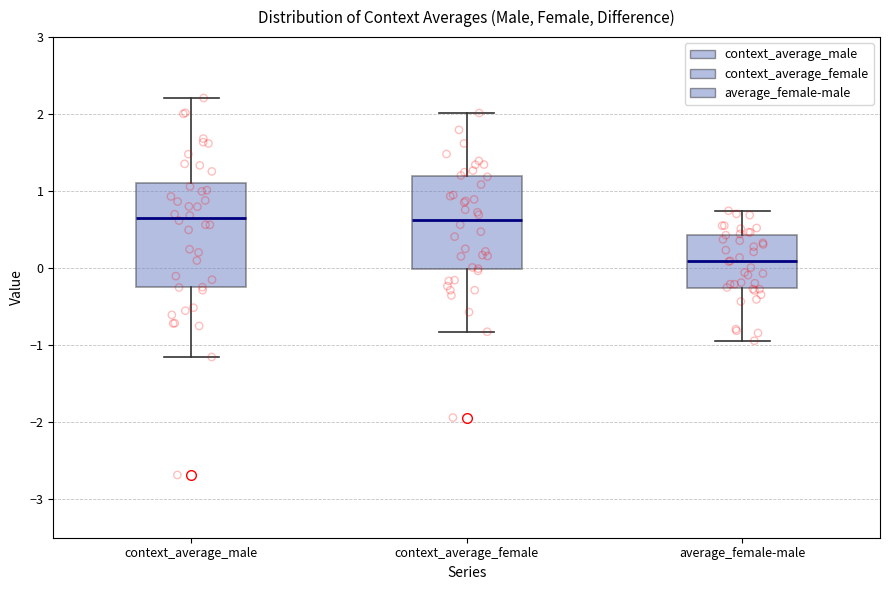

Reading left to right, transcribe this box plot: for each box, give where its median line is, the range the box spans, and where its two whiskers end, as read against the y-axis. The values are not printed on the chart, so give them approximately, as read against the axis.

context_average_male: median 0.7, box -0.2 to 1.1, whiskers -1.2 to 2.2
context_average_female: median 0.6, box 0.0 to 1.2, whiskers -0.8 to 2.0
average_female-male: median 0.1, box -0.3 to 0.4, whiskers -0.9 to 0.7